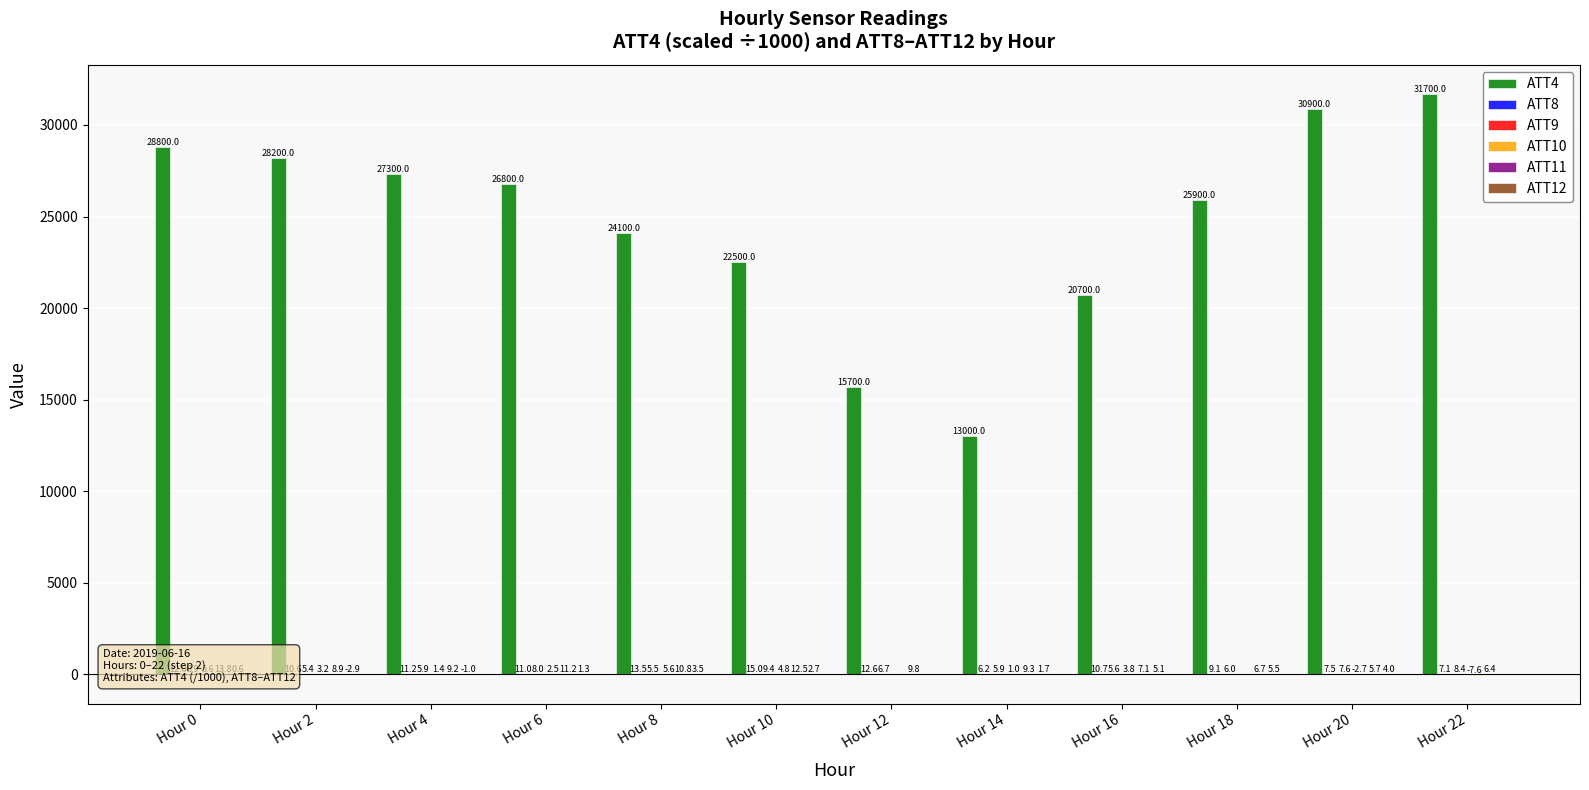

Which series has the largest total across all categories?

ATT4